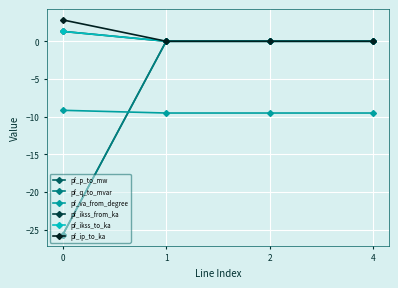

Is it true that pf_q_to_mvar equals -25.7 at 0?

True